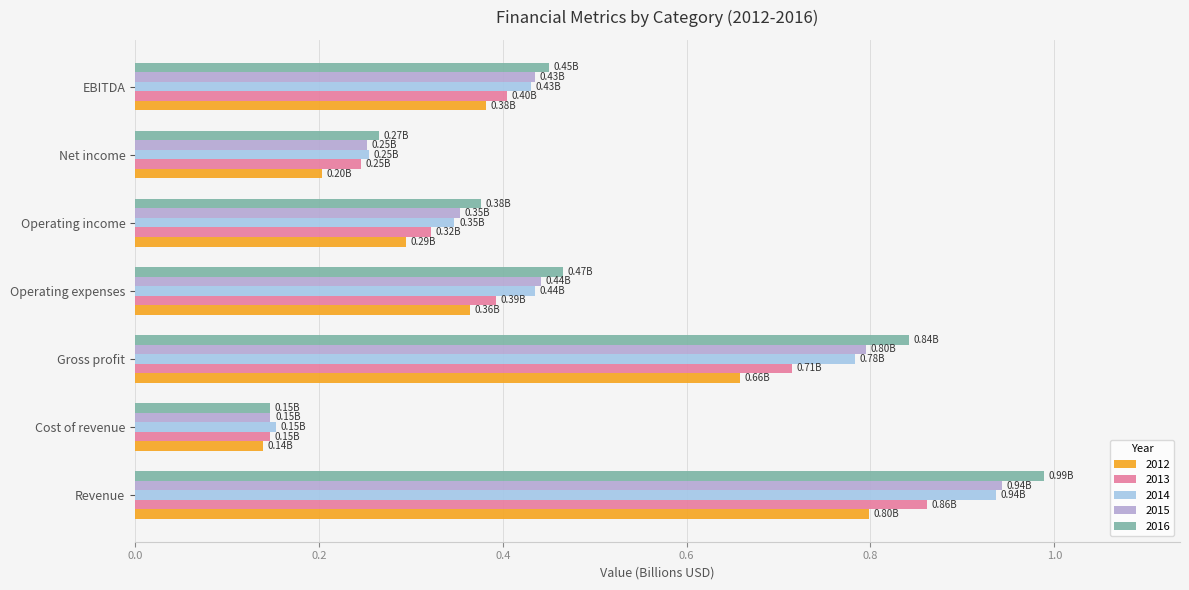

The value of 2014 at Net income is 0.3. True or false?

True